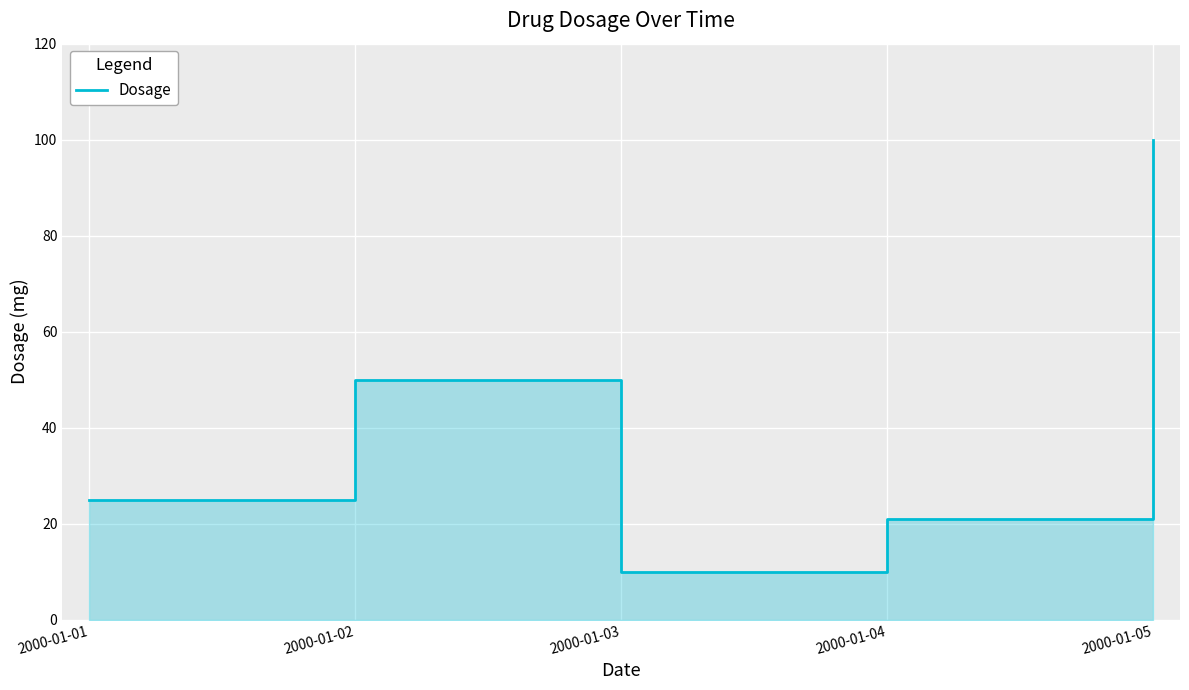

The chart shows a value of 50 at 2000-01-02. True or false?

True